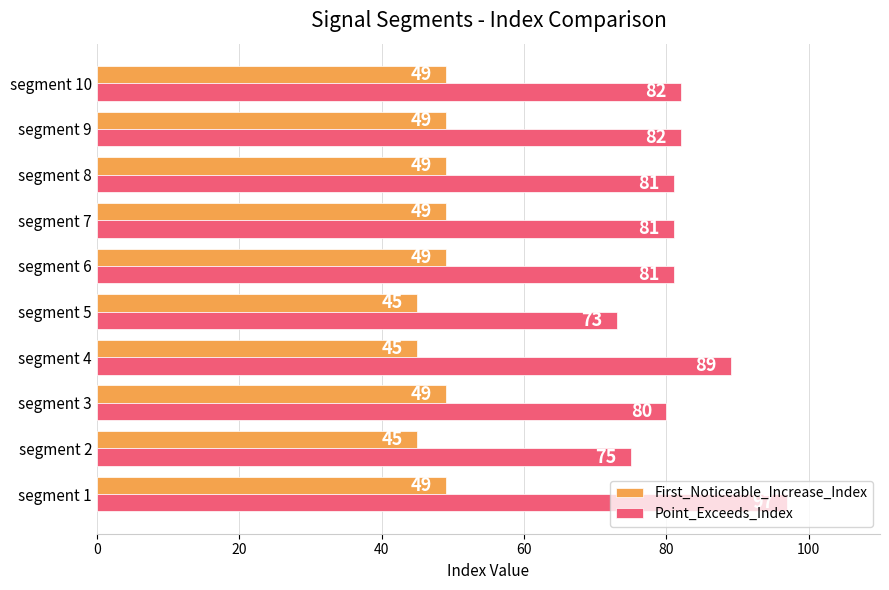

List the series in order of their peak value, highest first.

Point_Exceeds_Index, First_Noticeable_Increase_Index